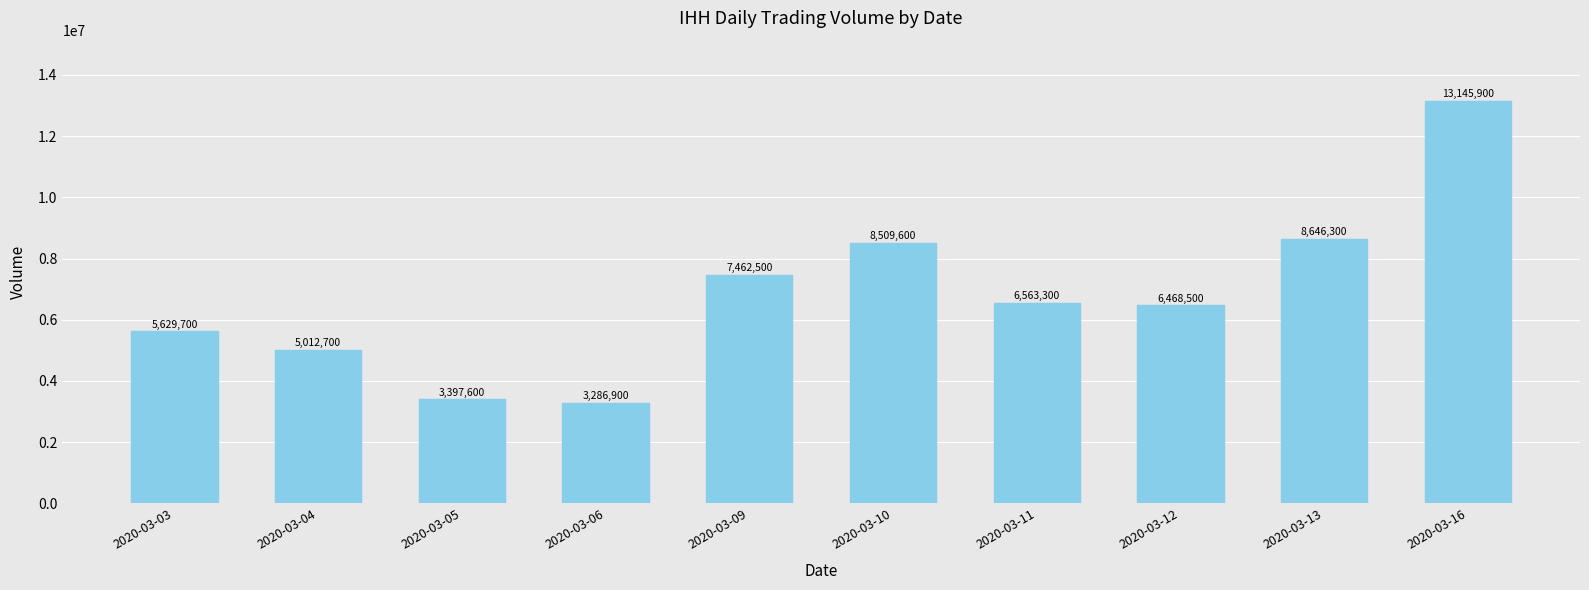

What is the greatest value displayed?

13145900